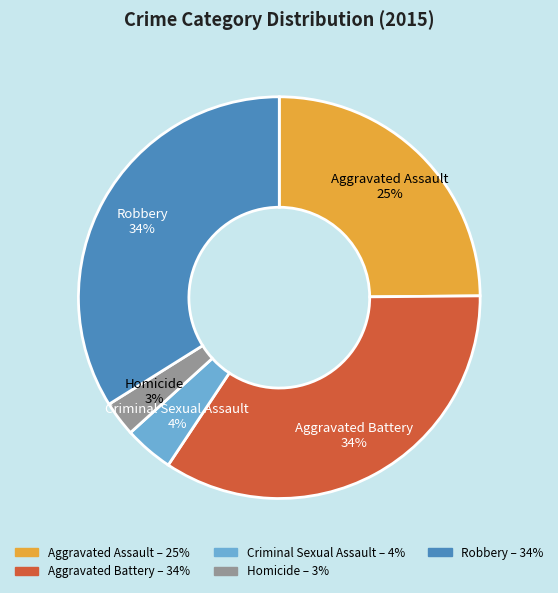

Which slice is the smallest?

Homicide